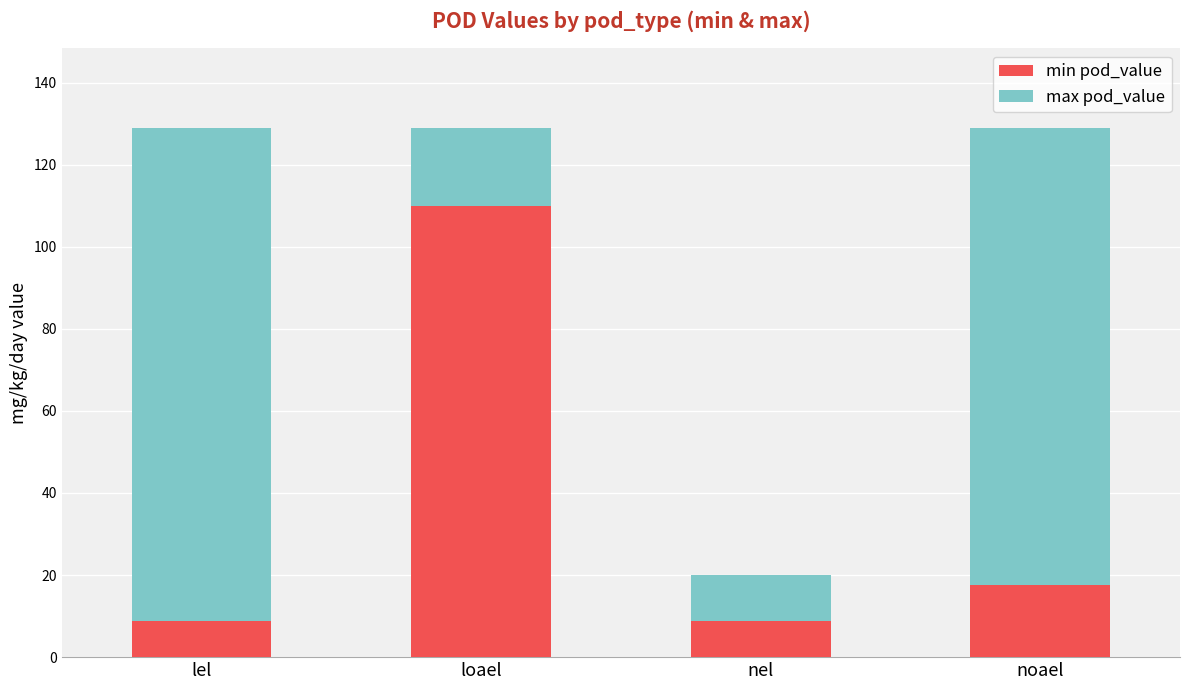

What is the difference between the maximum and minimum values in the min pod_value series?

101.3